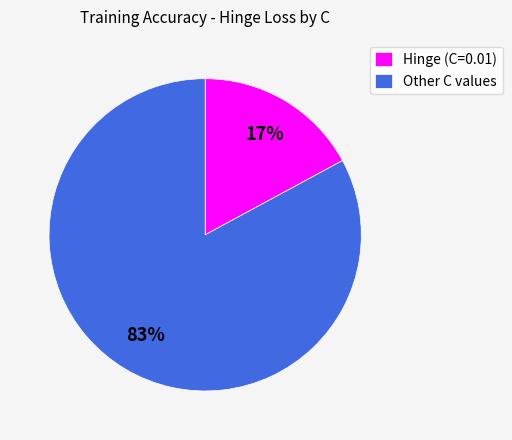

Which has a higher value, Hinge (C=0.01) or Other C values?

Other C values